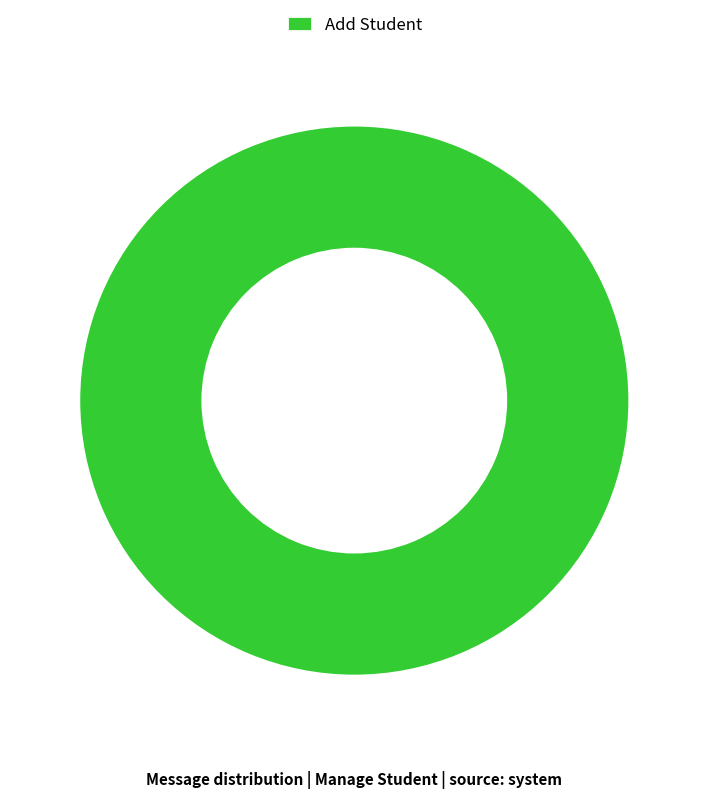

The Add Student slice represents 100% of the pie. True or false?

True